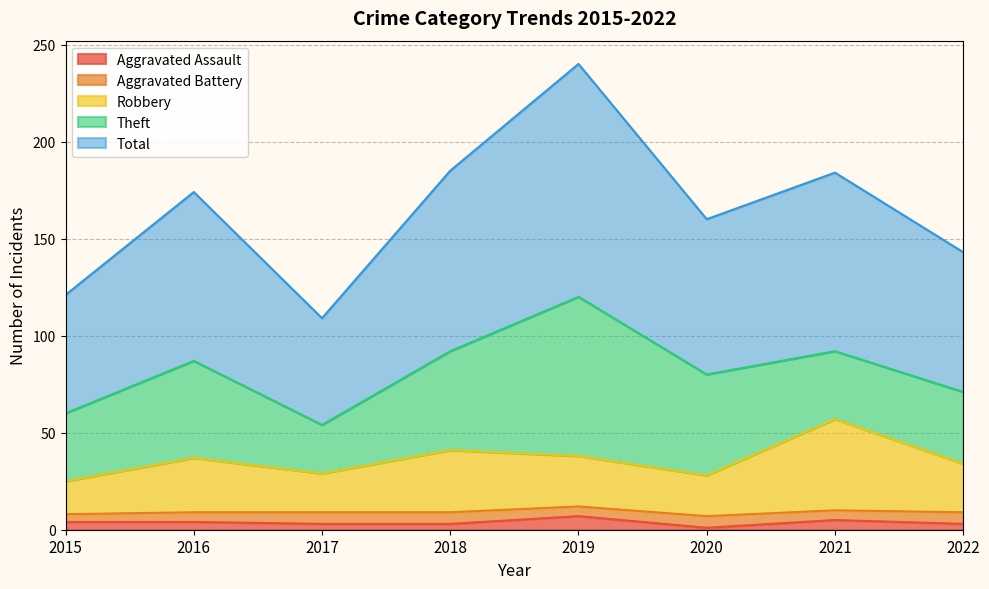

The Total series shows 185 at 2018. True or false?

True